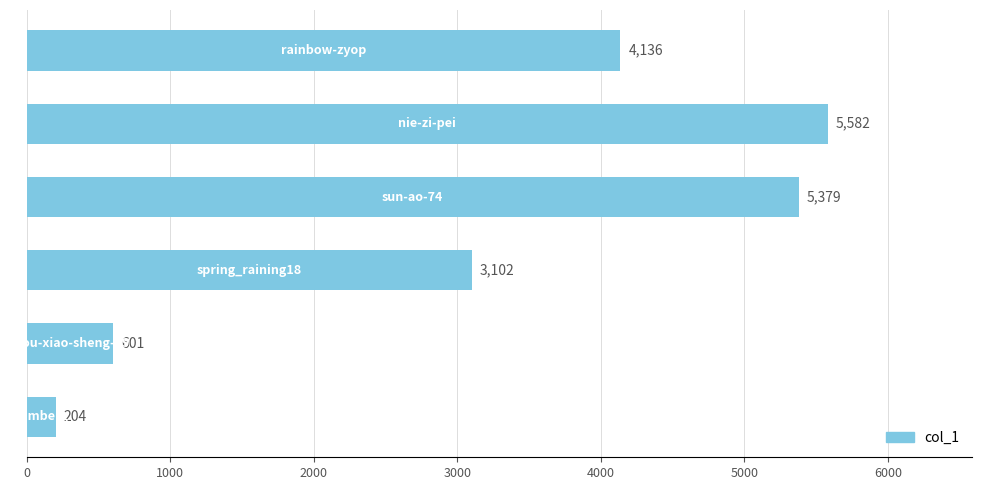

How many series are shown in this chart?

1